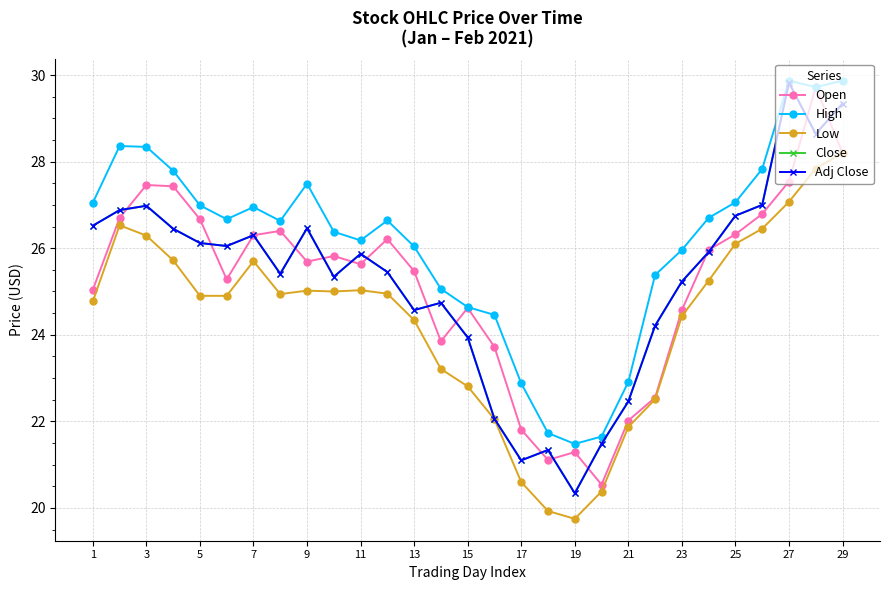

At how many categories does at least one series exceed 26?

19